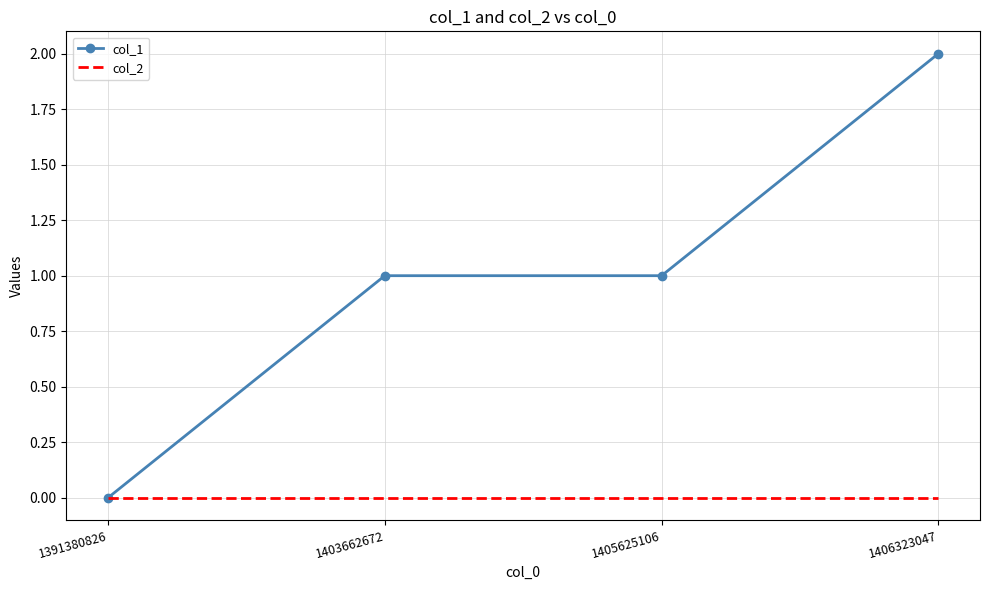

True or false: col_2 has more than 2 points higher than both neighbors.

False